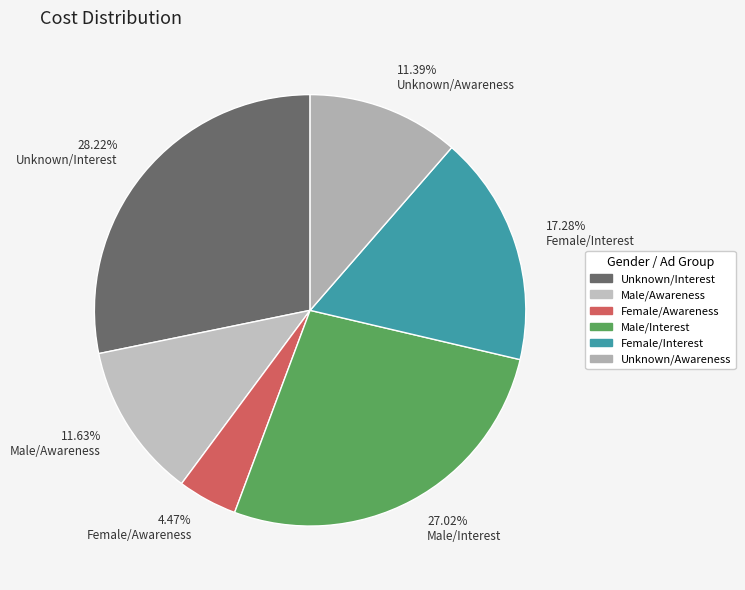

Which category has the biggest portion of the pie?

28.22% Unknown/Interest